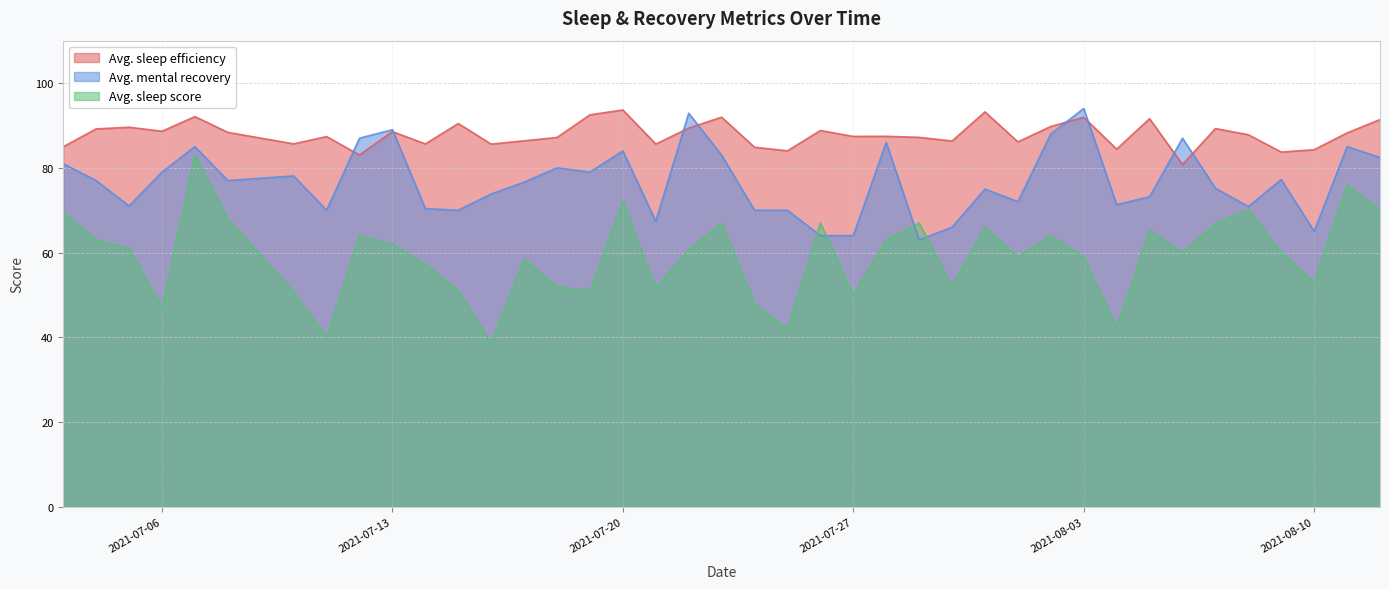

Rank the series by their maximum value, from lowest to highest.

Avg. sleep score, Avg. sleep efficiency, Avg. mental recovery